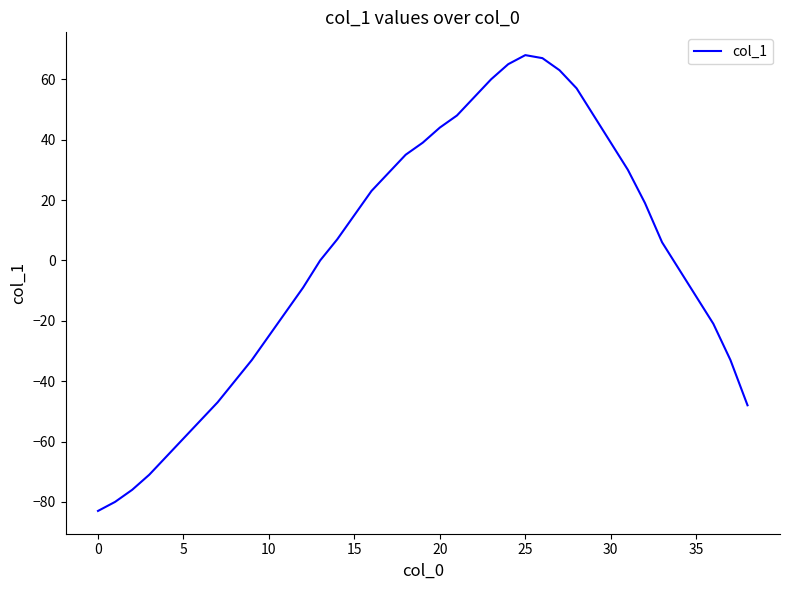

Is this an area chart (filled region under the line)?

No